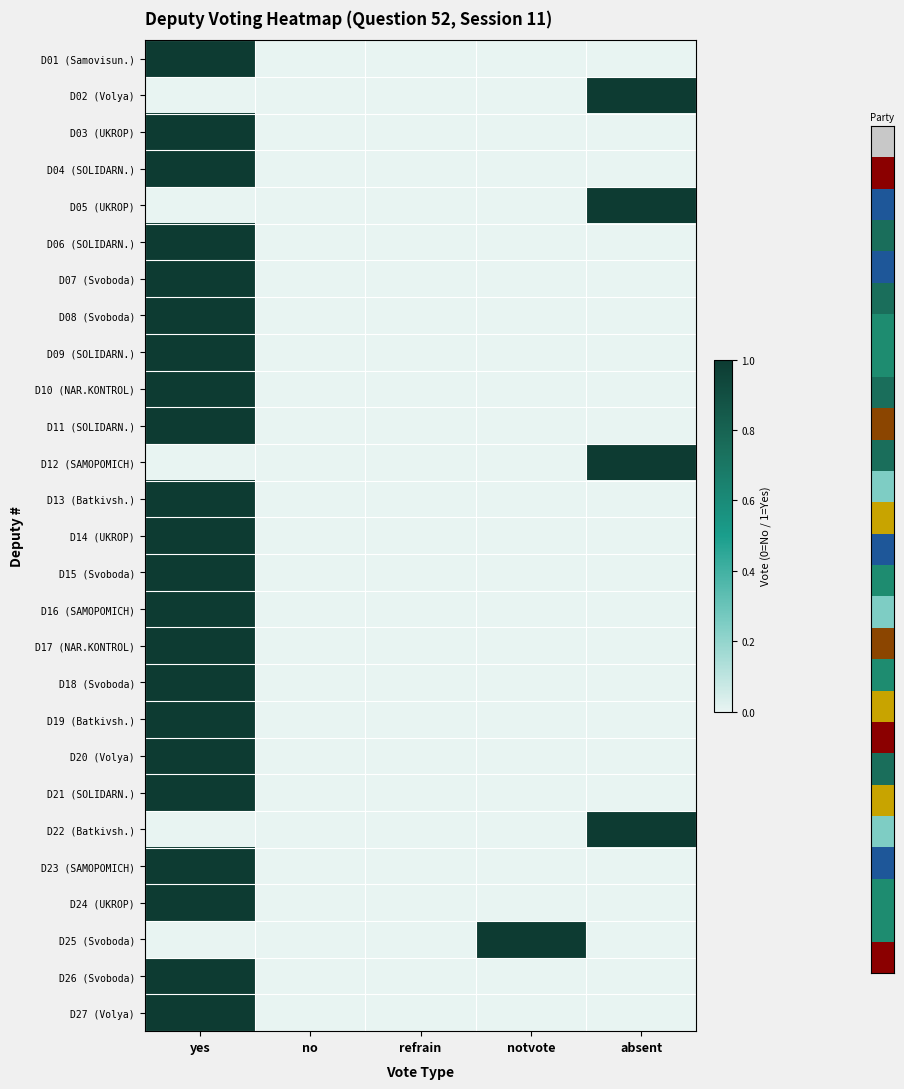

At how many categories does at least one series exceed 0?

3